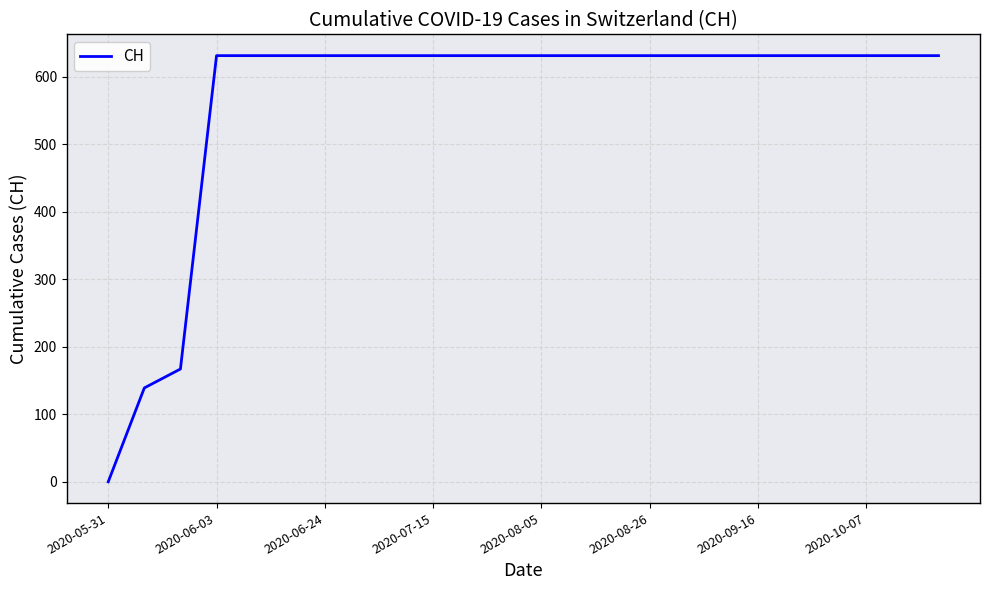

What is the difference between the maximum and minimum values?

631